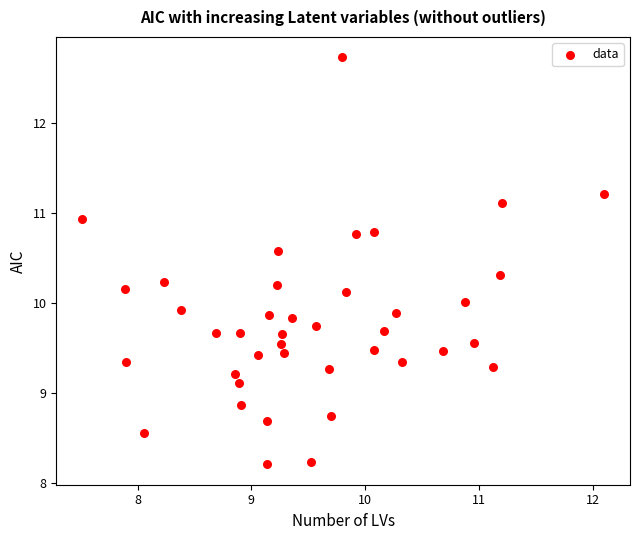

What is the range of Y values (max minus min)?

4.5